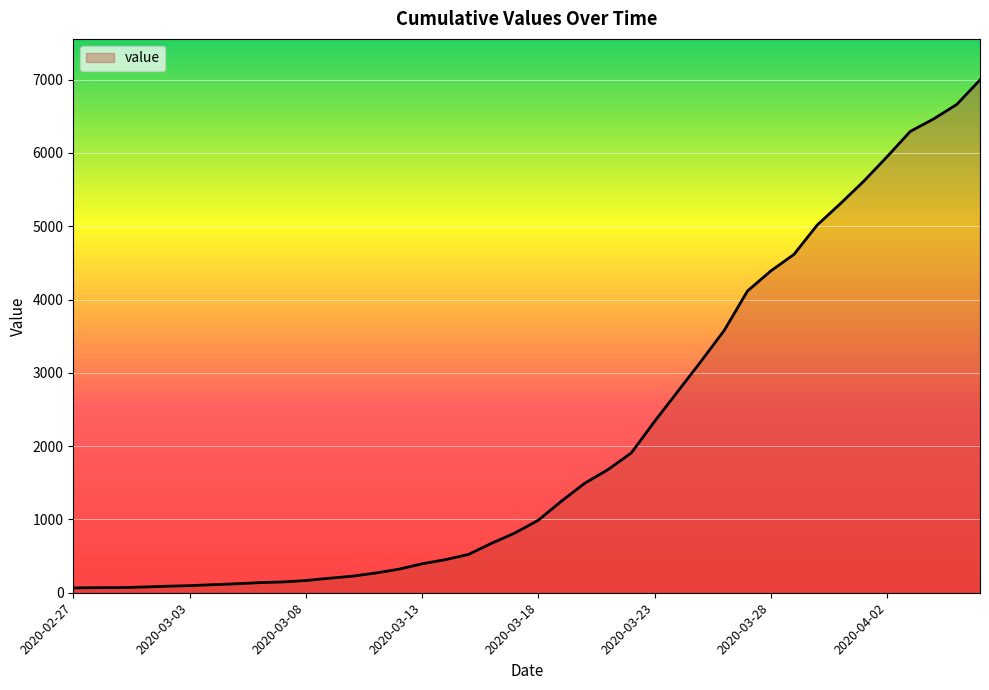

What is the smallest value displayed?

66